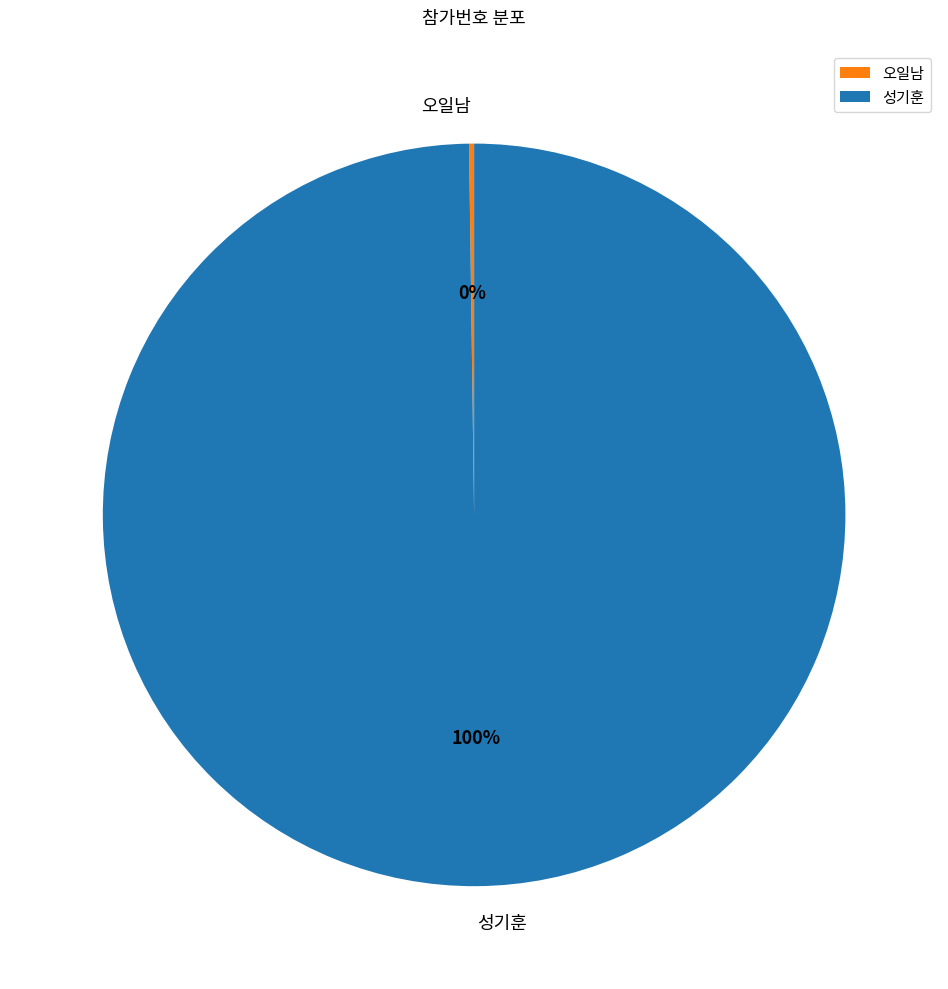

To the nearest percent, what is the average slice percentage?

50%